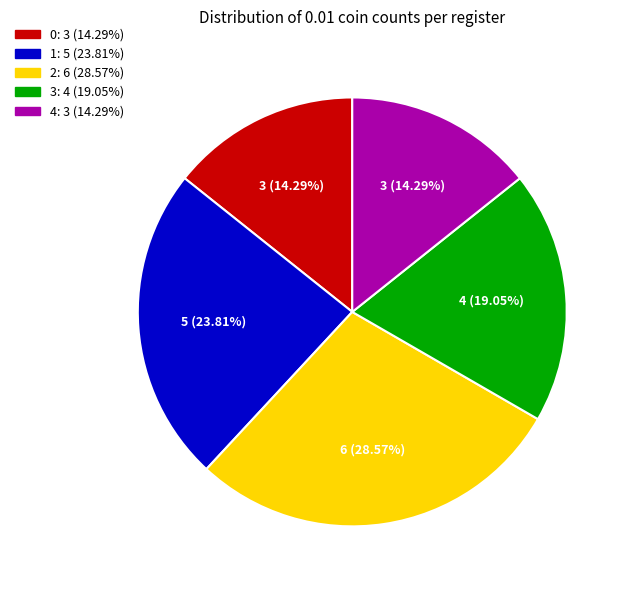

Is there a majority slice in this chart?

No